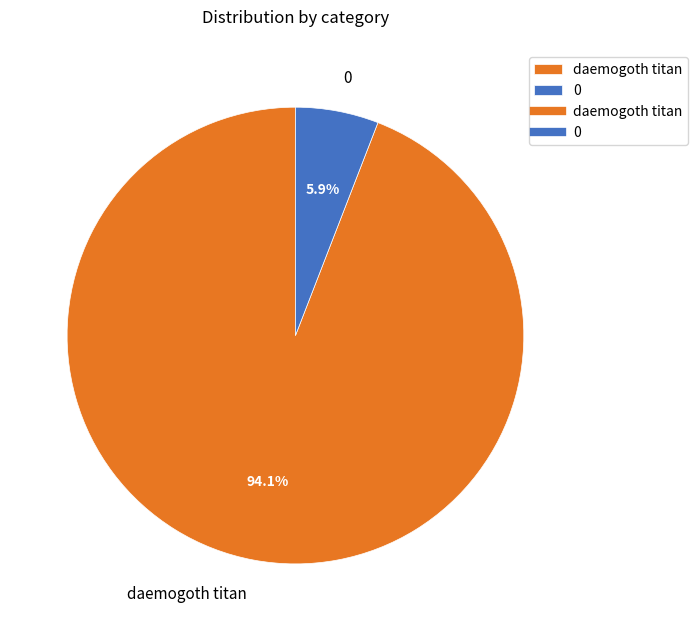

To the nearest percent, what is the average slice percentage?

50%